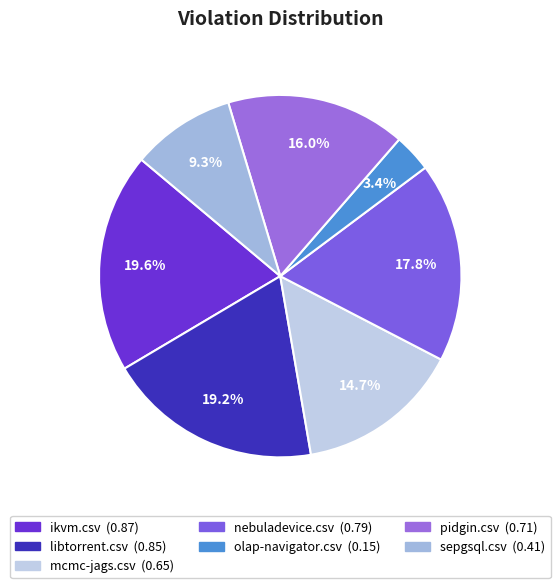

Rank the categories by value from lowest to highest.

olap-navigator.csv, sepgsql.csv, mcmc-jags.csv, pidgin.csv, nebuladevice.csv, libtorrent.csv, ikvm.csv